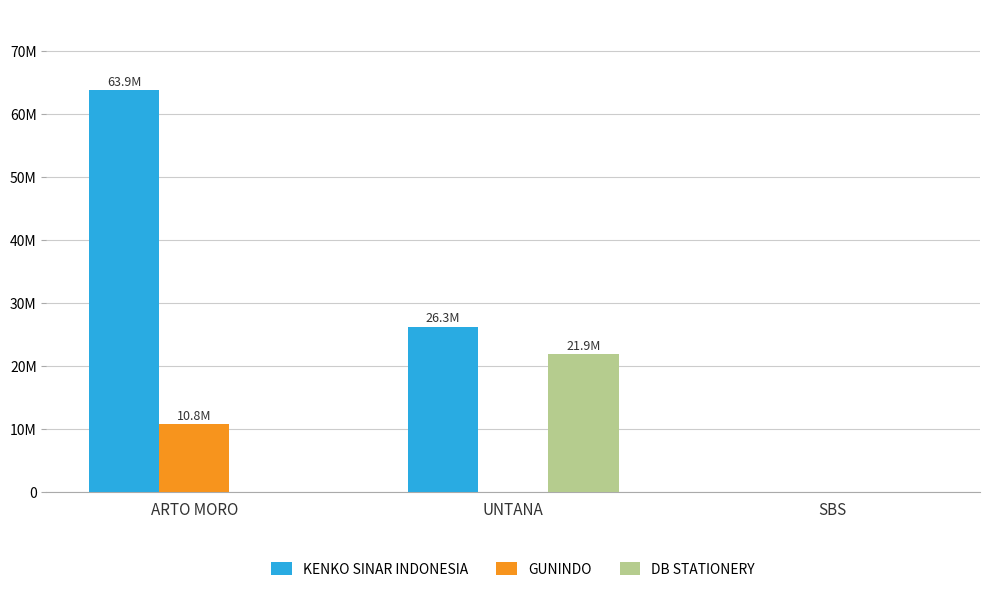

Are the bars horizontal?

No